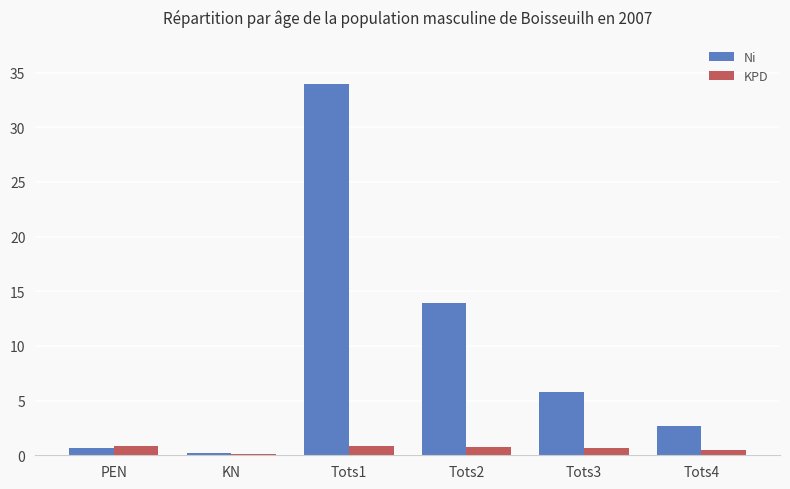

What is the total value across all series at PEN?

1.5